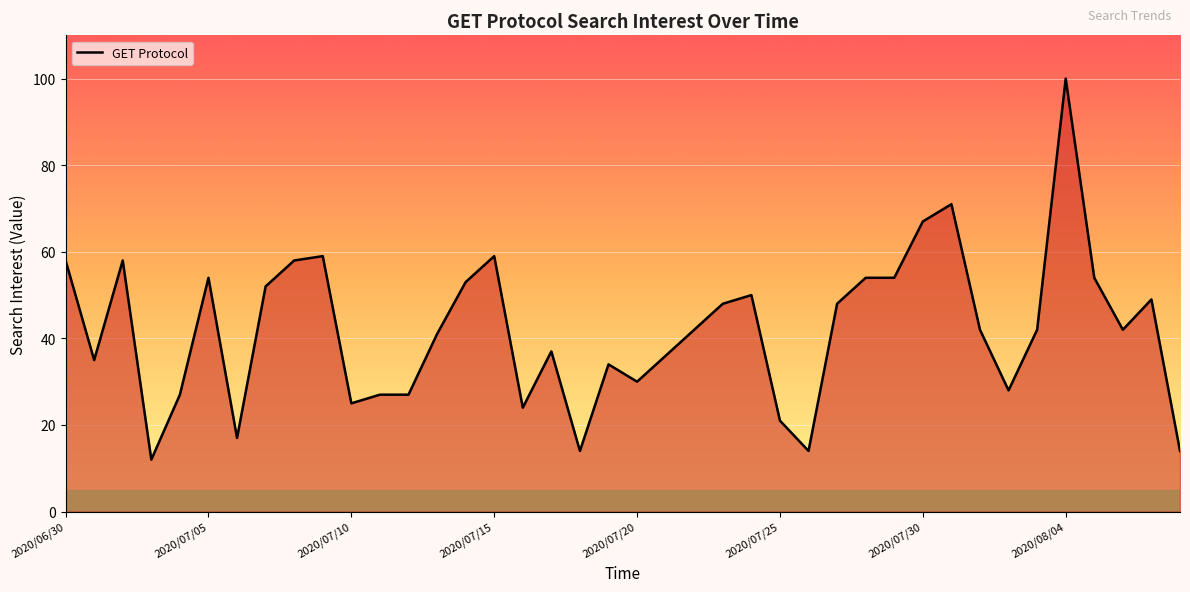

What is the difference between the second highest and second lowest values?

57